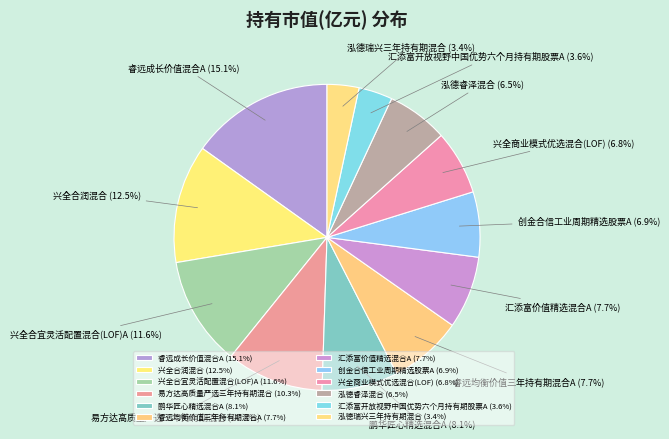

What percentage do 睿远成长价值混合A and 创金合信工业周期精选股票A together represent?

22.0%